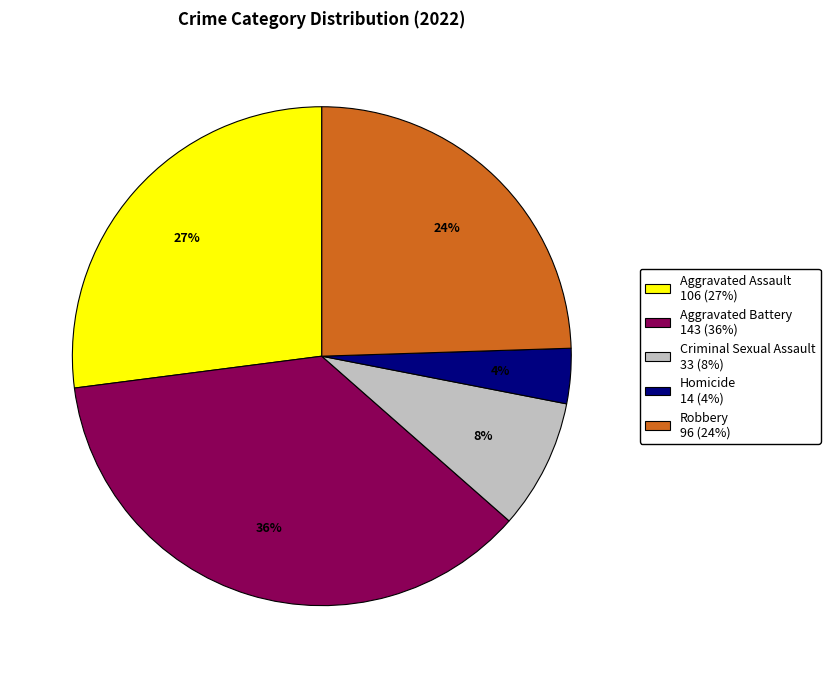

How many segments does this pie chart have?

5